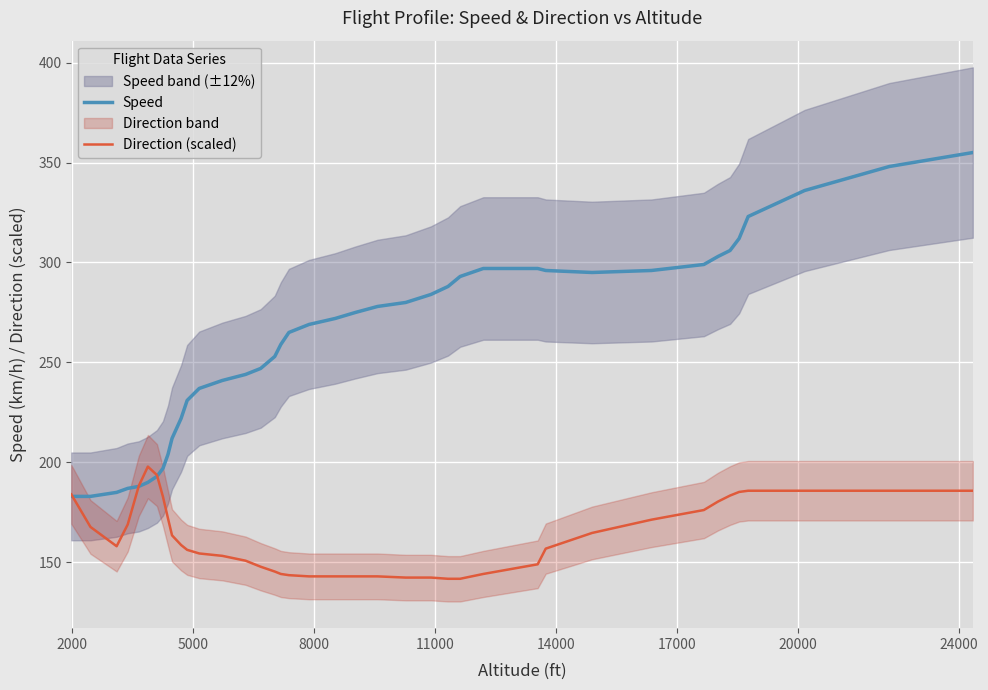

What is the difference between the maximum and minimum values in the Speed series?

172.0